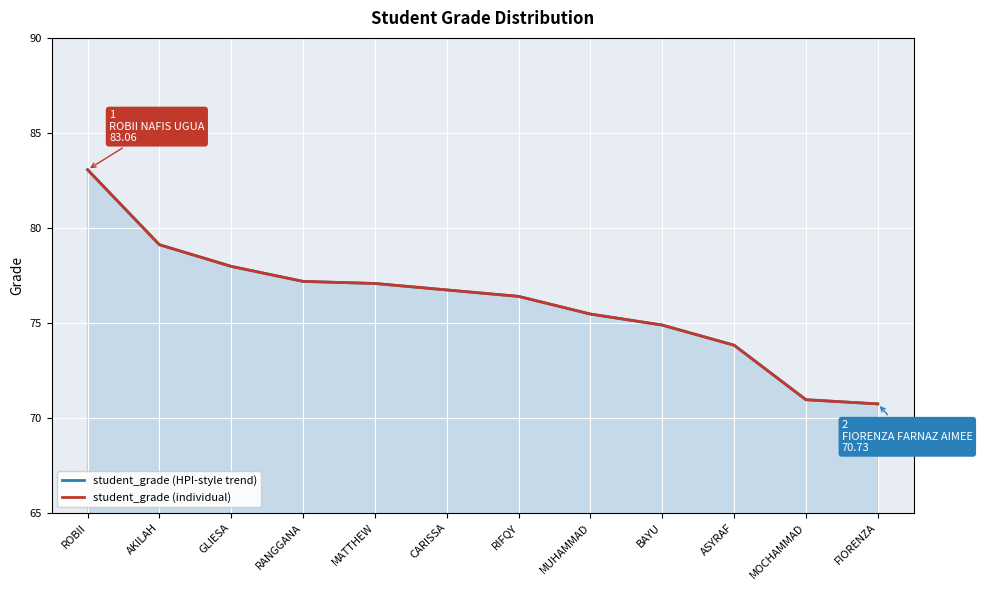

Reading left to right, list all the values displayed in this chart.

student_grade (HPI-style trend): ROBII=83.1	AKILAH=79.1	GLIESA=78.0	RANGGANA=77.2	MATTHEW=77.1	CARISSA=76.7	RIFQY=76.4	MUHAMMAD=75.5	BAYU=74.9	ASYRAF=73.8	MOCHAMMAD=71.0	FIORENZA=70.7
student_grade (individual): ROBII=83.1	AKILAH=79.1	GLIESA=78.0	RANGGANA=77.2	MATTHEW=77.1	CARISSA=76.7	RIFQY=76.4	MUHAMMAD=75.5	BAYU=74.9	ASYRAF=73.8	MOCHAMMAD=71.0	FIORENZA=70.7